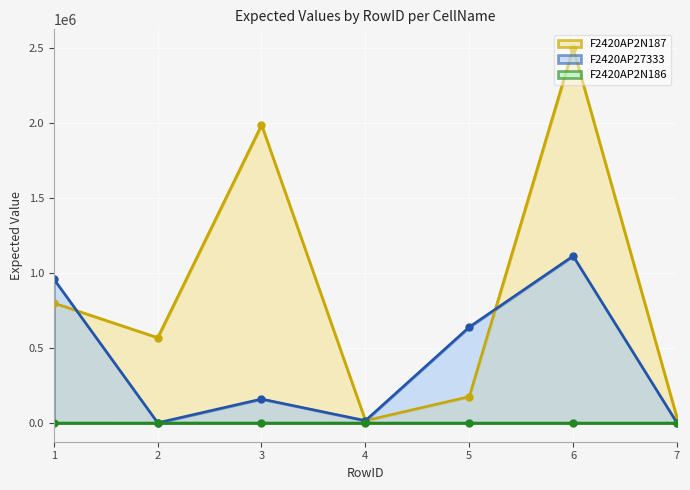

The value of F2420AP27333 at 5 is 640000. True or false?

True